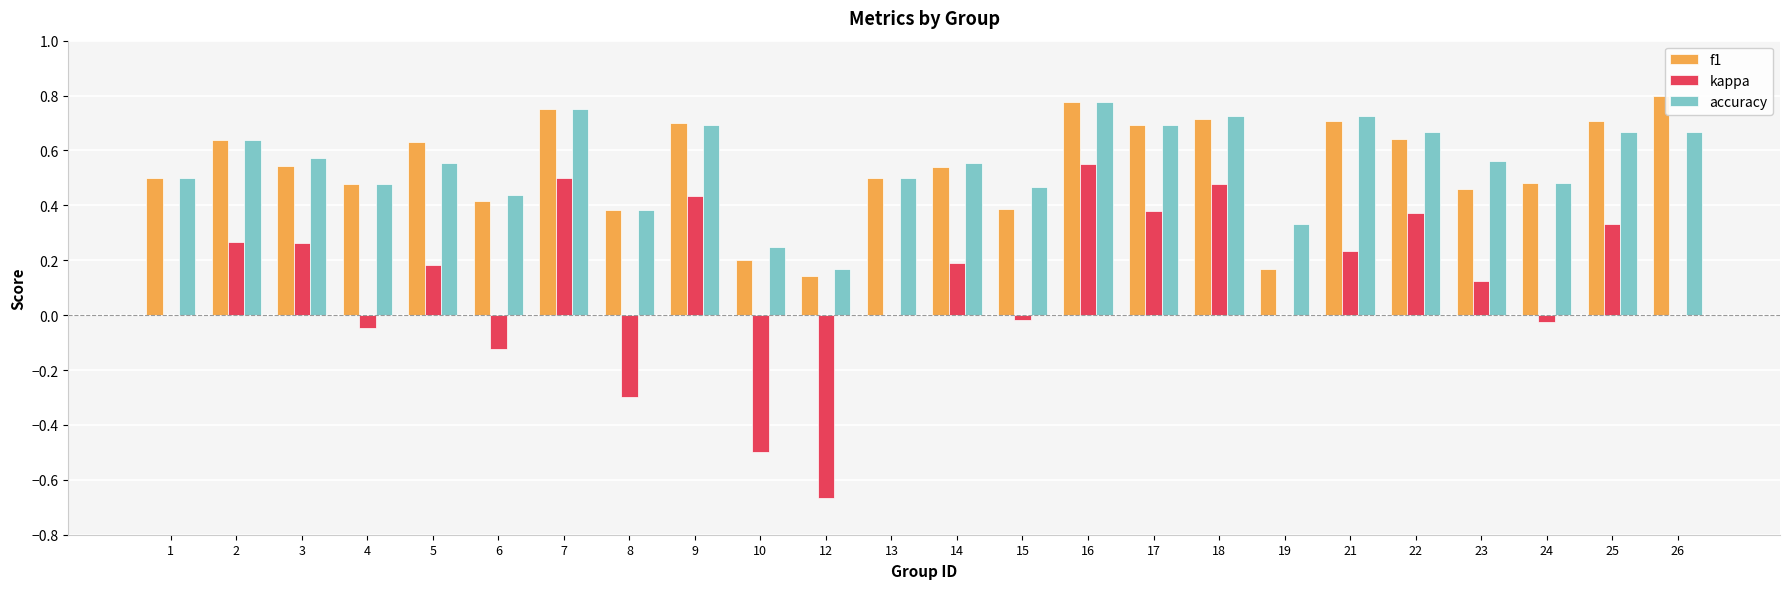

Which label corresponds to the largest value in the chart?

26